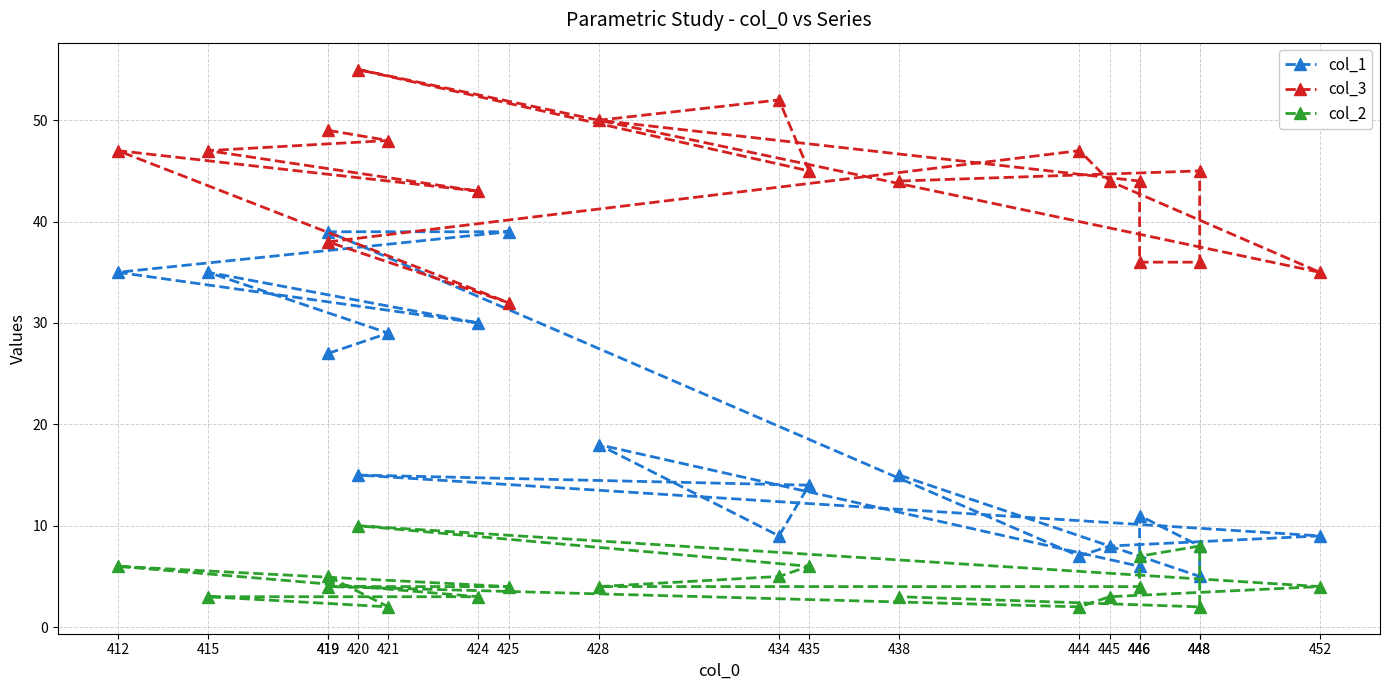

What are all the series names shown in the legend?

col_1, col_3, col_2